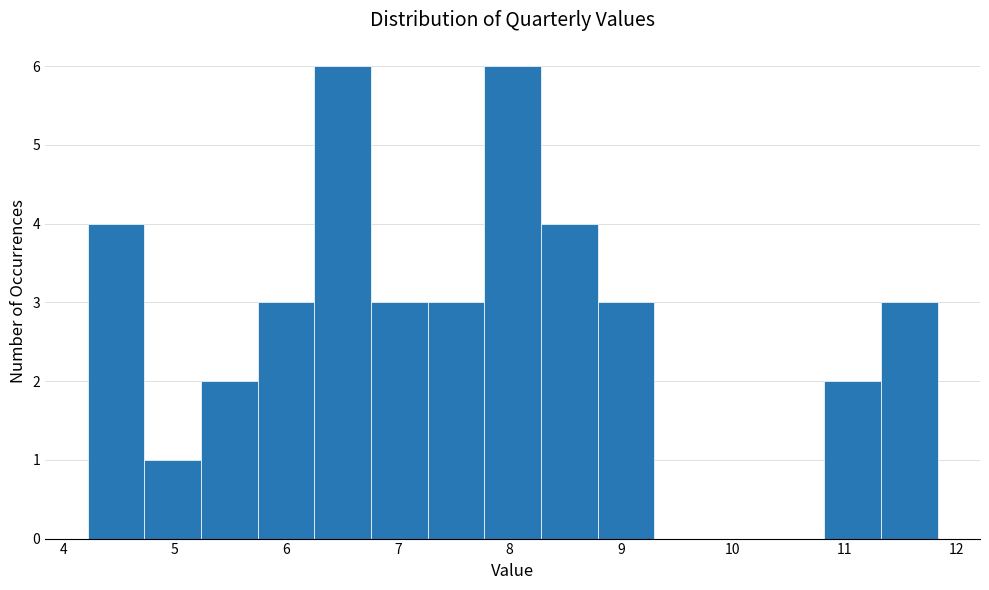

What is the height of the bar covering 8.3 to 8.8 on the x-axis? Neither the bar edges nor the heights are printed on the chart, so give them approximately, as read against the axes.

4